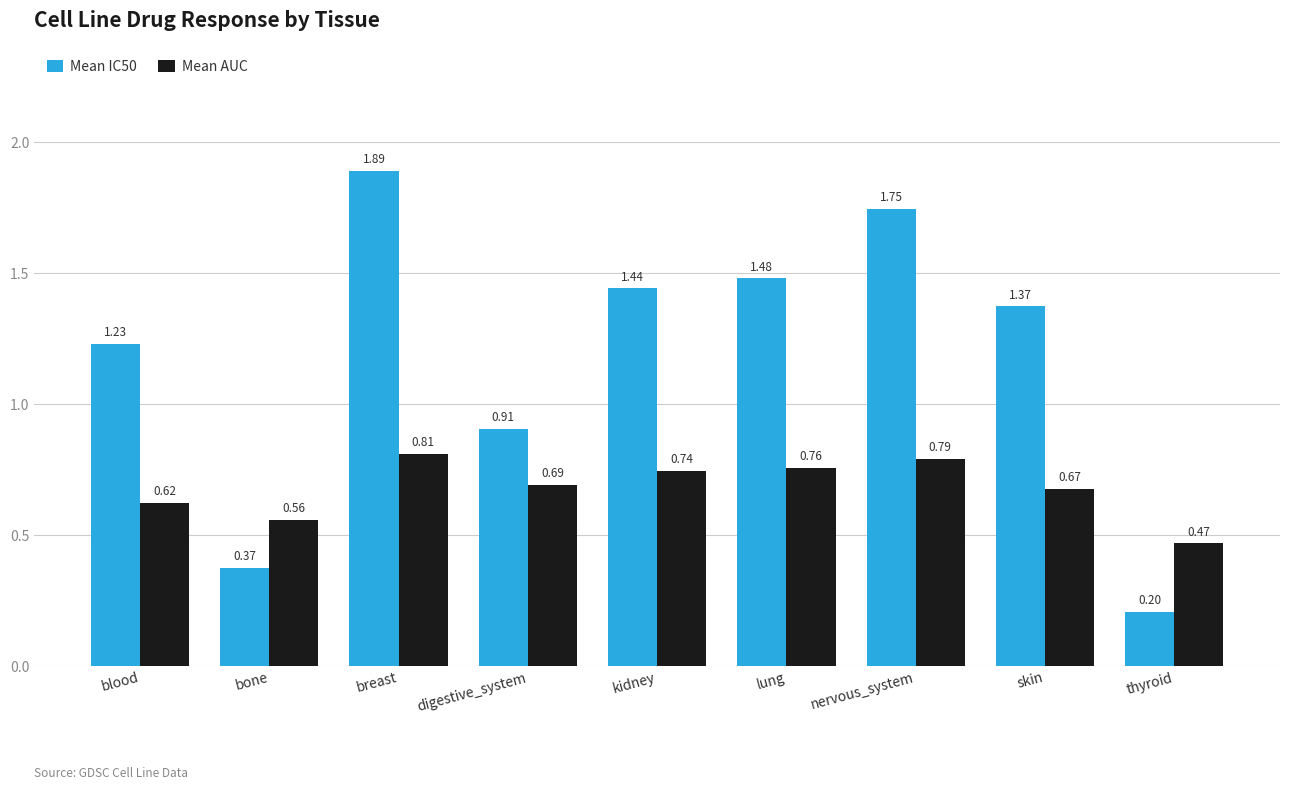

What is the label of the 3rd bar from the left?

breast